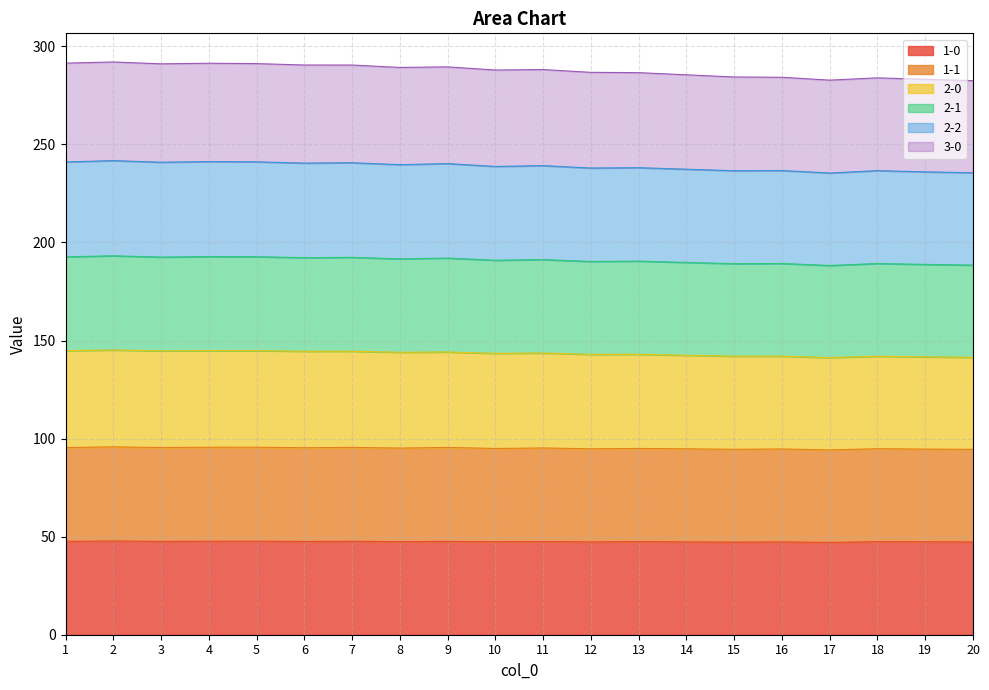

How many data points does each series have?

20